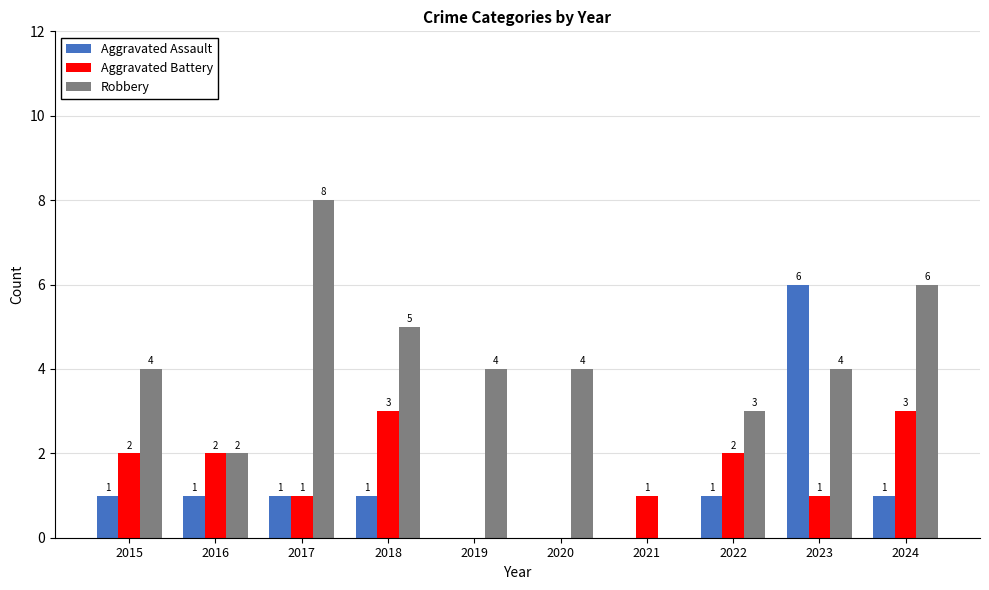

Between 2019 and 2024, which series saw the biggest shift?

Aggravated Battery